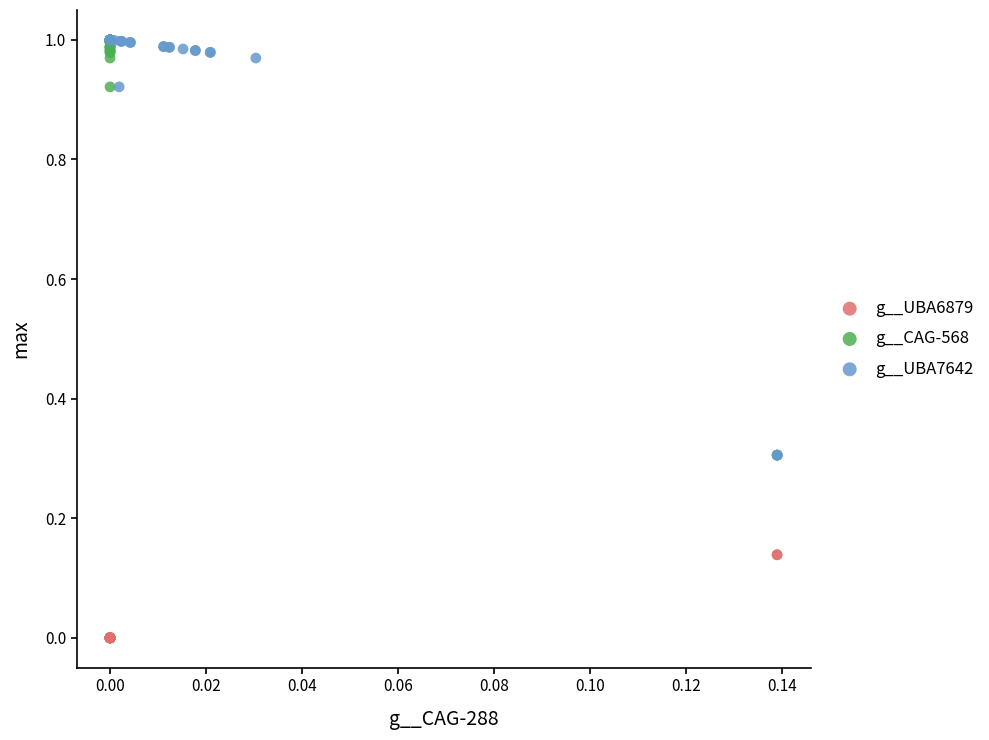

Which series contains the lowest Y value?

g__UBA6879